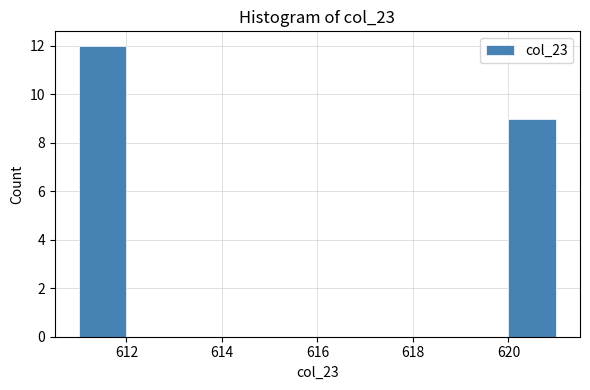

Reading left to right, list every bar in this chart as the range it spans on the x-axis followed by its height. The values are not printed on the chart, so give them approximately, as read against the axis.

611 to 612: 12
612 to 613: 0
613 to 614: 0
614 to 615: 0
615 to 616: 0
616 to 617: 0
617 to 618: 0
618 to 619: 0
619 to 620: 0
620 to 621: 9